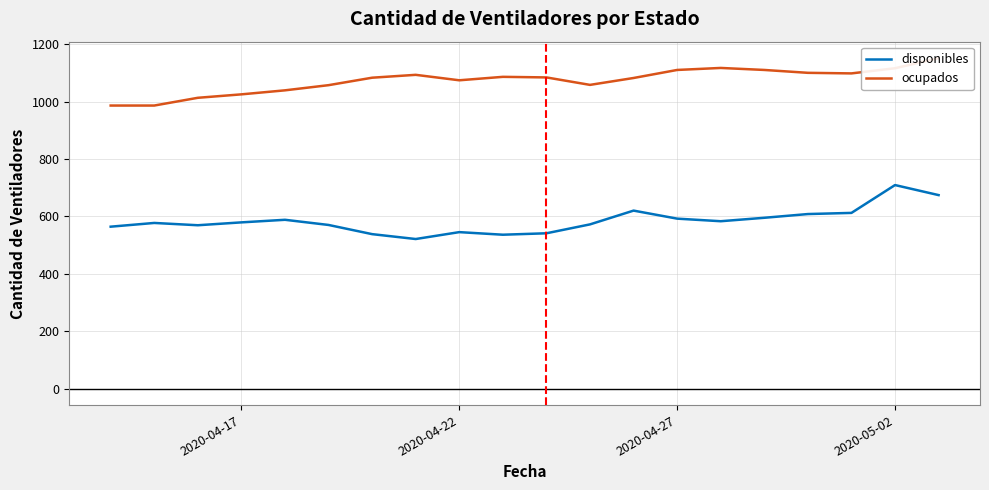

Reading left to right, transcribe all the data shown in this chart.

disponibles: 564	577	569	579	588	570	538	521	545	536	541	572	620	592	583	595	608	612	709	674
ocupados: 986	986	1013	1025	1039	1057	1083	1093	1074	1086	1084	1058	1082	1110	1117	1110	1100	1098	1116	1151